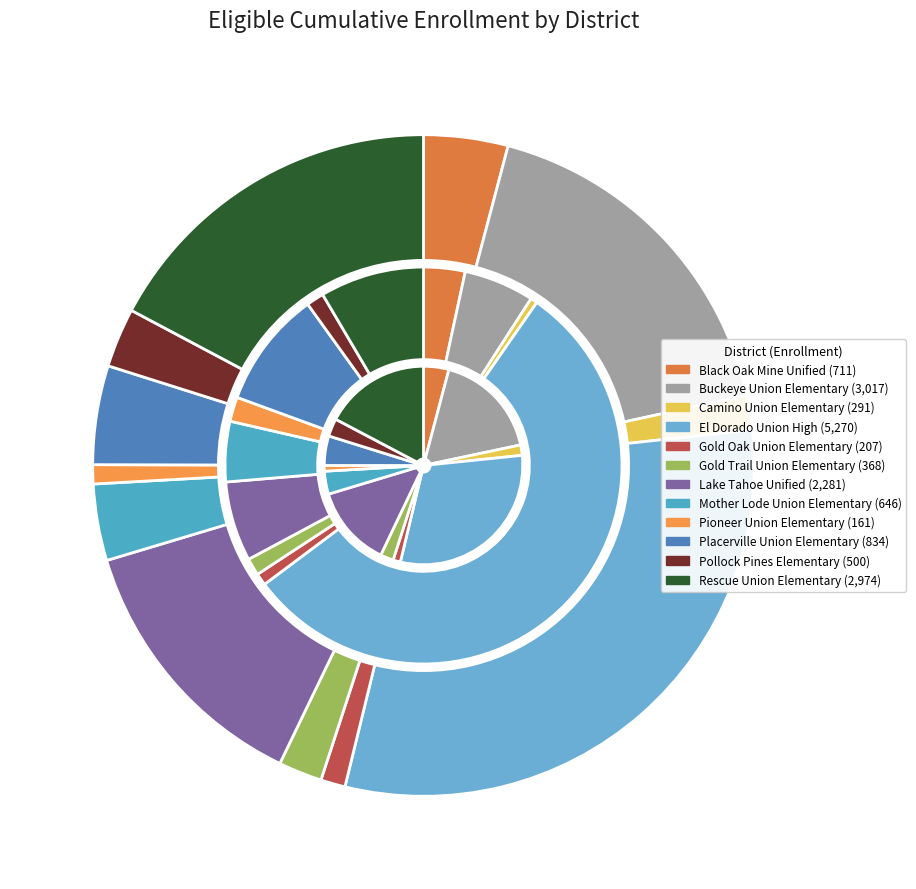

Which category has the biggest portion of the pie?

El Dorado Union High